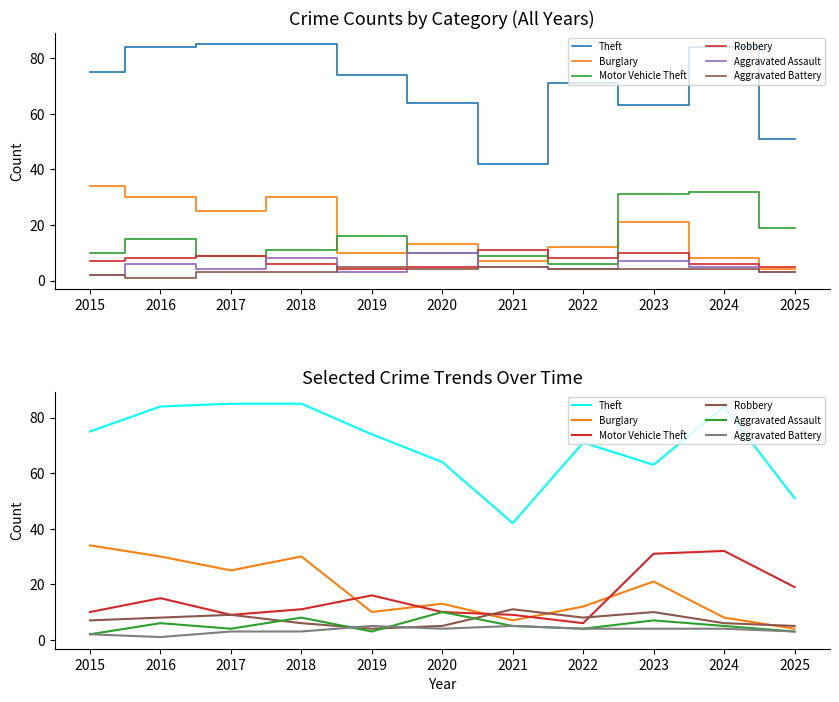

Does the chart display data point markers on the line(s)?

No